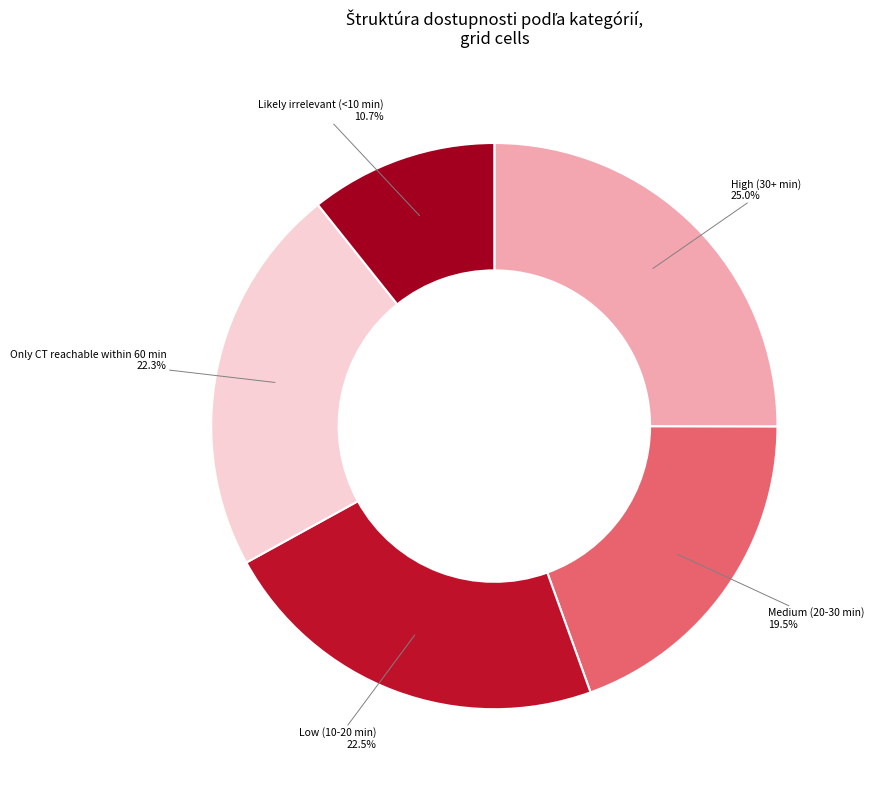

Is it true that Only CT reachable within 60 min is 10% of the pie?

False